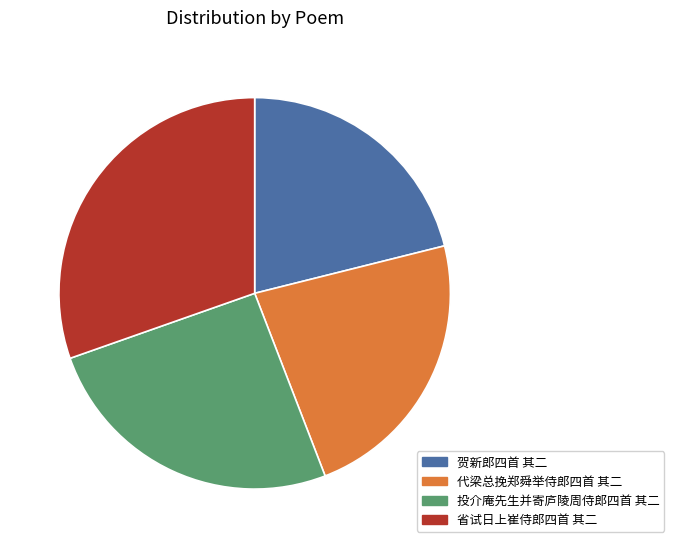

What is the smallest slice in the pie chart?

贺新郎四首 其二